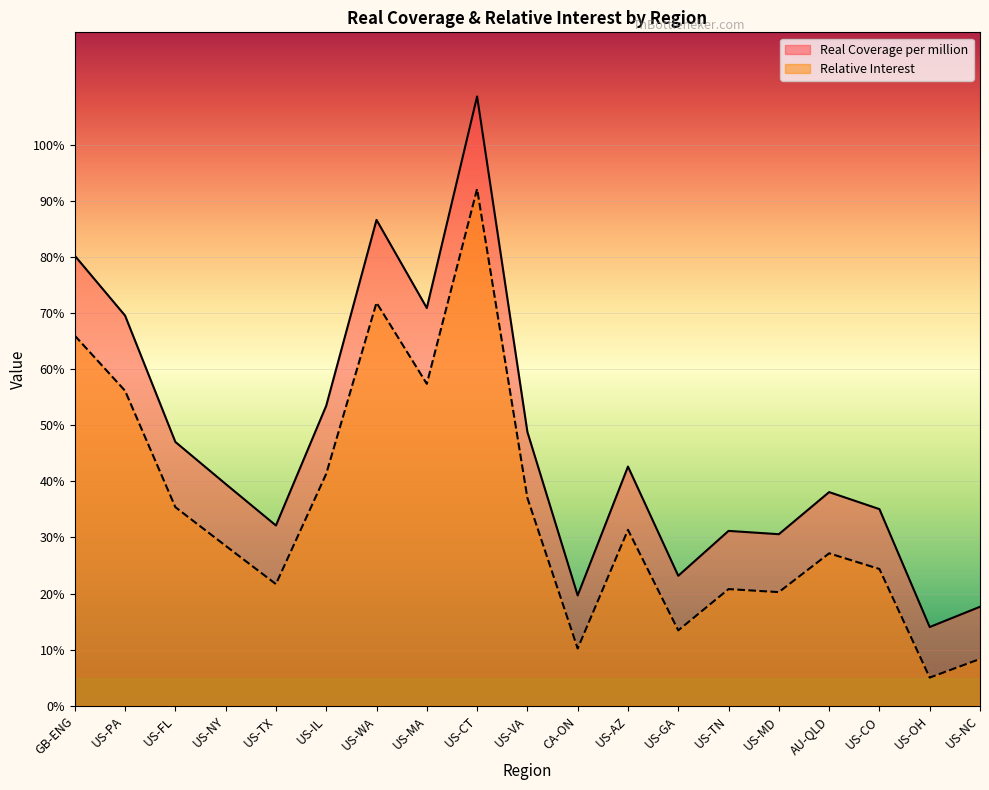

True or false: Real Coverage per million and Relative Interest intersect in this chart.

False